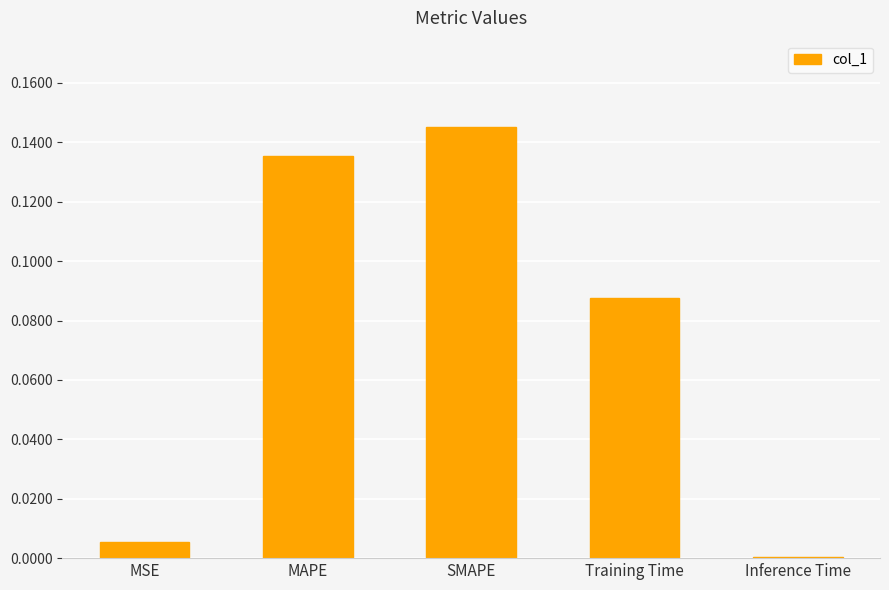

The chart shows a value of 0.0 at Inference Time. True or false?

True